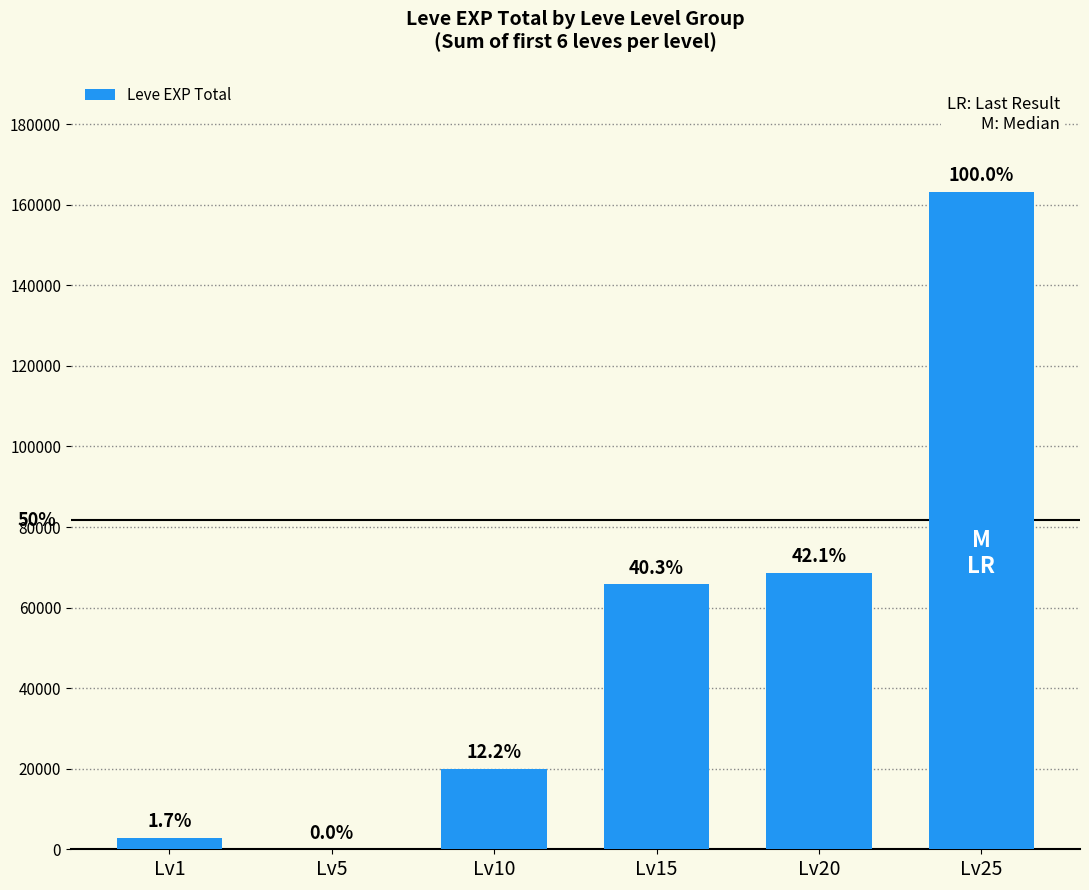

What is the sum of all values?

320586